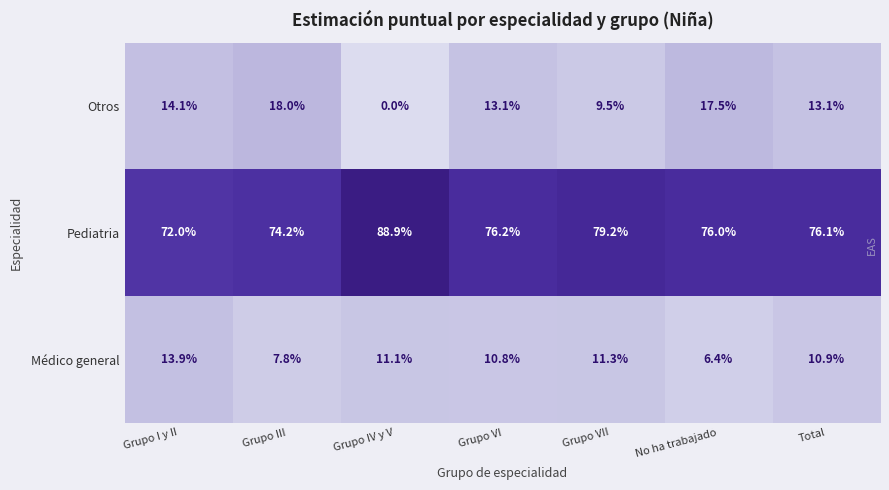

Reading left to right, list all the values displayed in this chart.

Otros: 14.1	18.0	0.0	13.1	9.5	17.5	13.1
Pediatria: 72.0	74.2	88.9	76.2	79.2	76.0	76.1
Médico general: 13.9	7.8	11.1	10.8	11.3	6.4	10.9